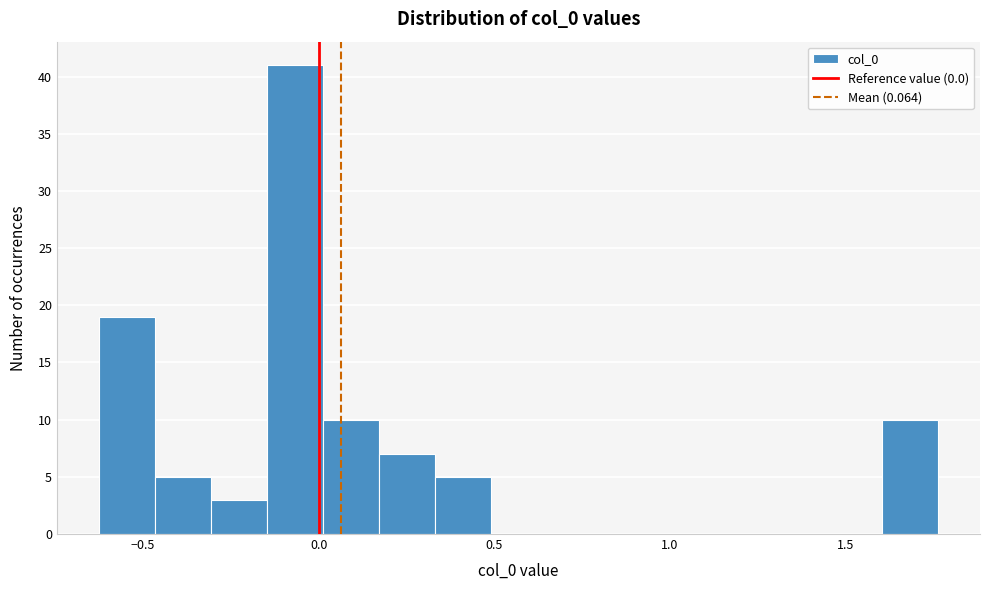

Read against the x-axis, roughly where is the centre of the tallest bar?

-0.05